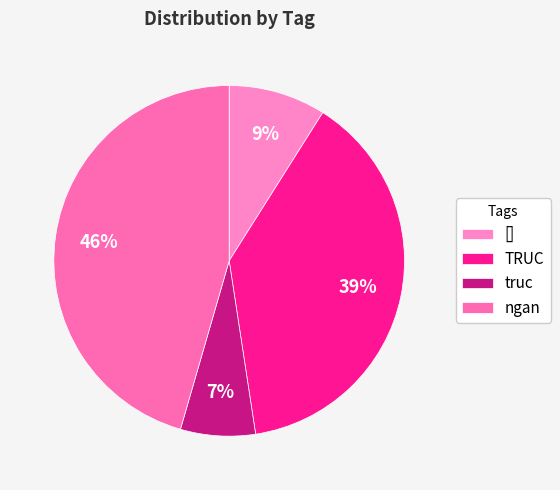

To the nearest percent, what portion does TRUC represent?

39%